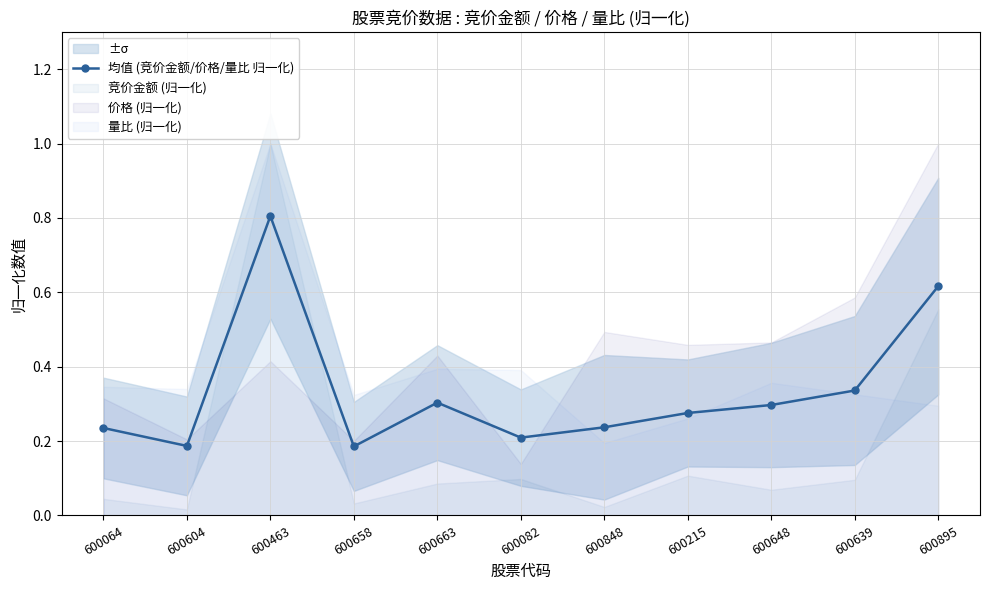

What is the value of the 8th point from the left?

0.3